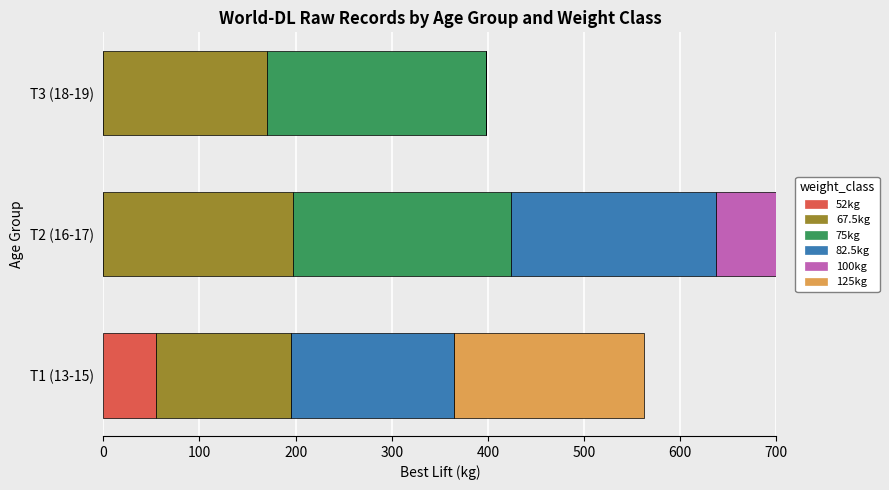

True or false: 82.5kg has a value of 212.5 at T2 (16-17).

True